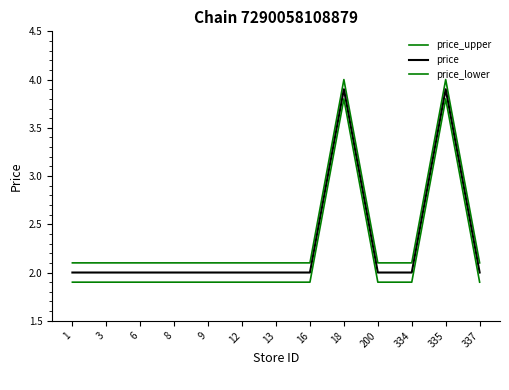

True or false: price has more than 2 interior local peaks.

False